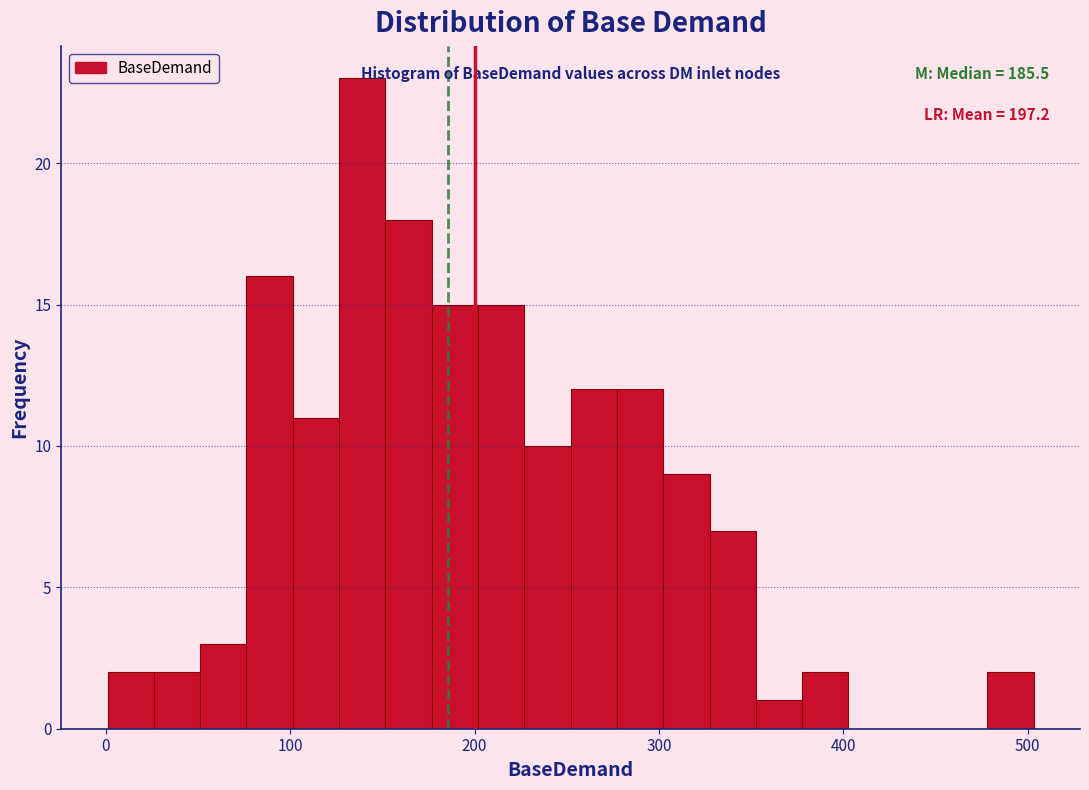

Around what value on the x-axis is the tallest bar? Give the approximate position of its centre, as read against the axis.

140